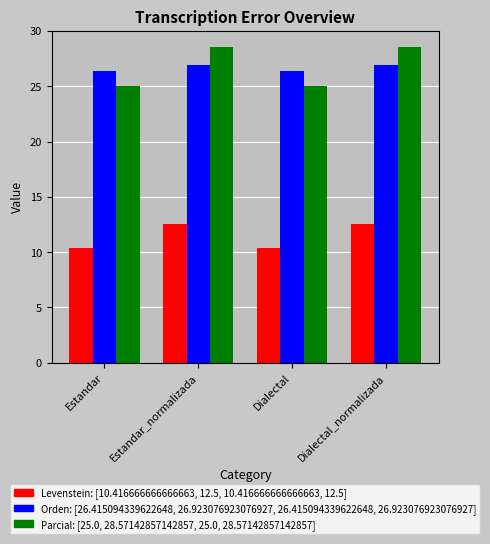

What is the difference between the highest and lowest values at Estandar_normalizada?

16.1